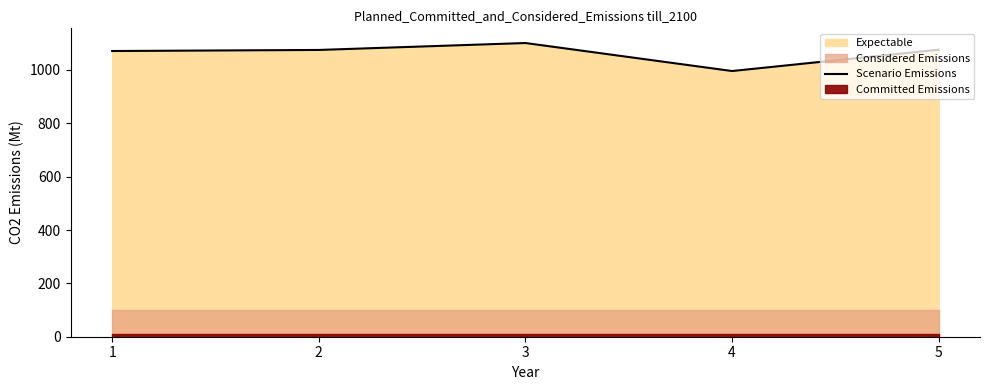

What is the value of the 3rd point from the left?

1101